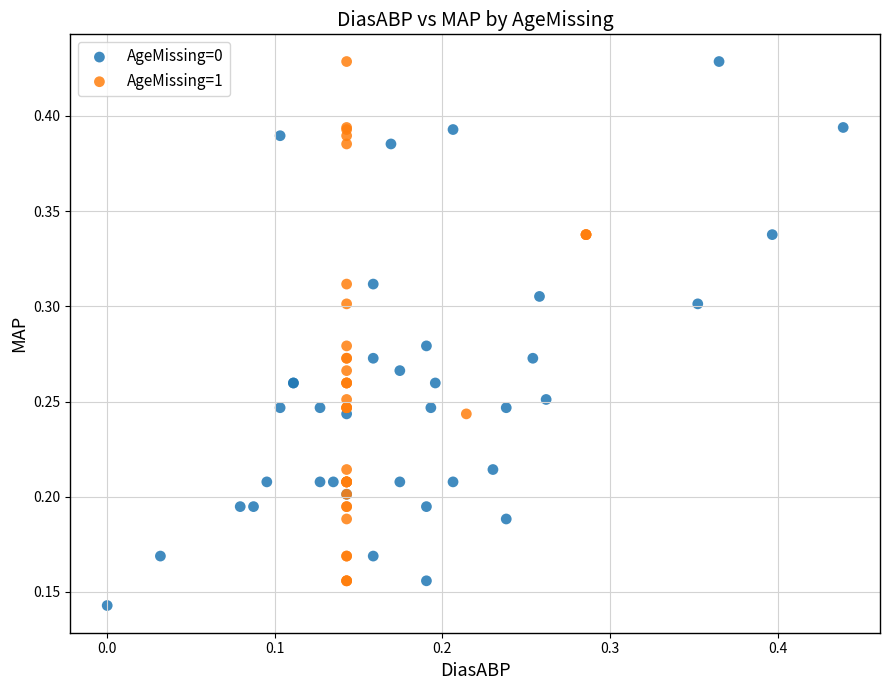

Which series has the largest Y range (max minus min)?

AgeMissing=0